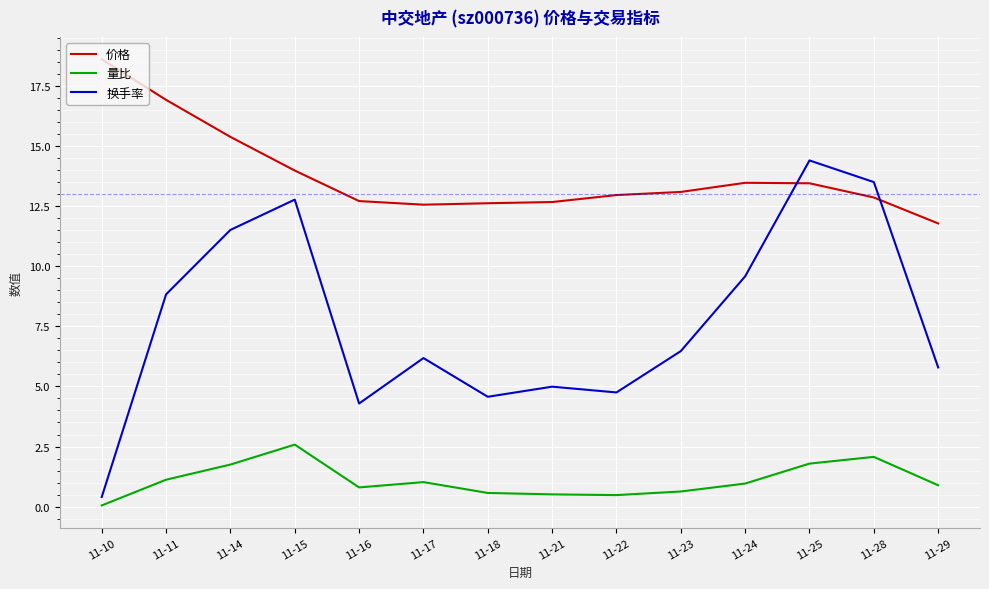

What is the spread (max minus min) of values at 11-21?

12.2